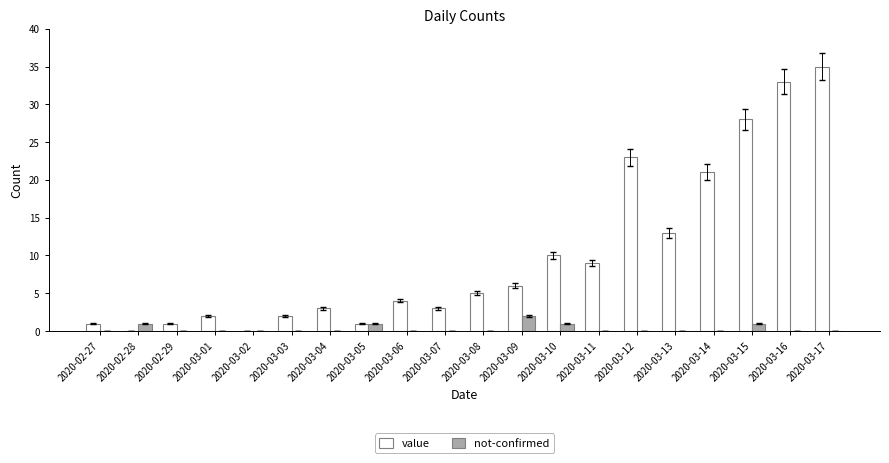

What is the sum of all value values?

200